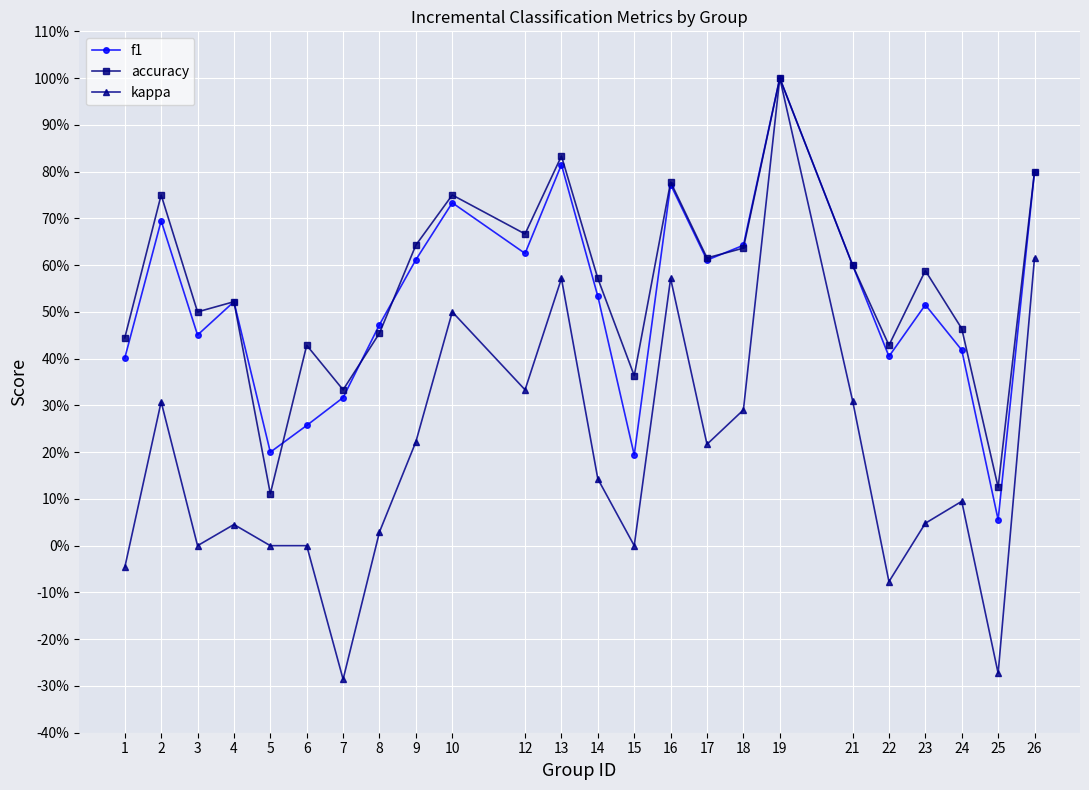

Is this an area chart (filled region under the line)?

No